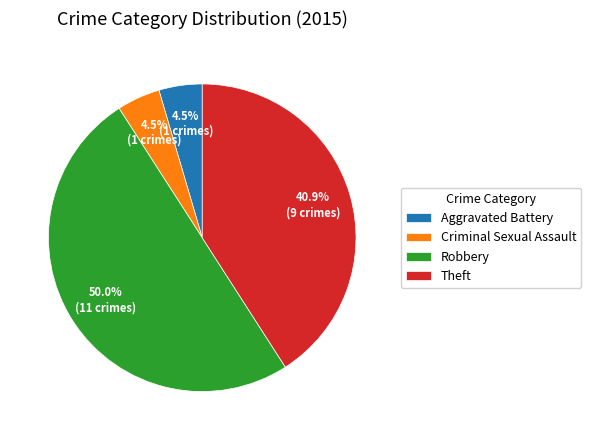

What is the largest slice in the pie chart?

Robbery